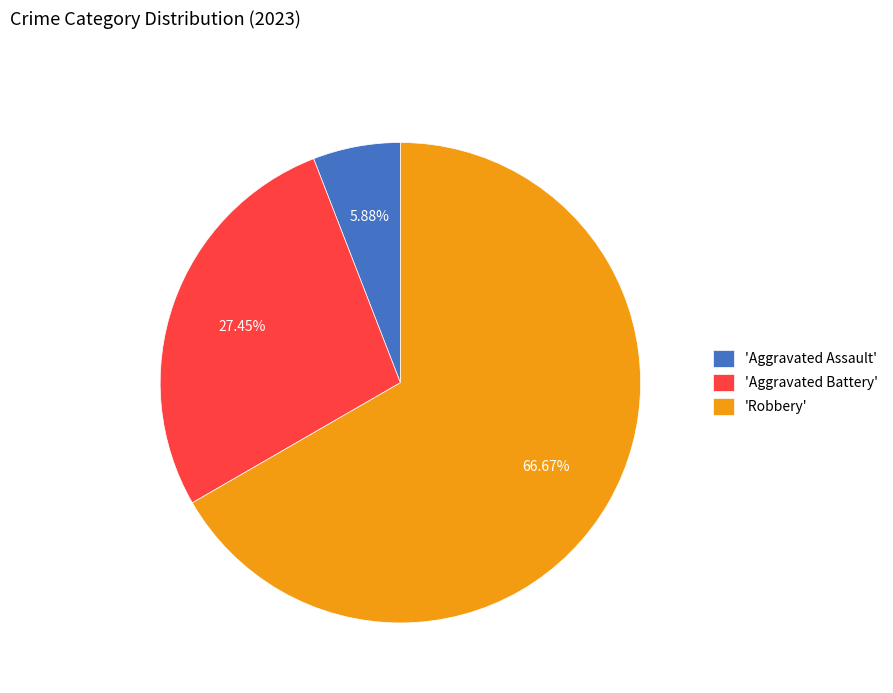

Rank the categories by value from lowest to highest.

'Aggravated Assault', 'Aggravated Battery', 'Robbery'